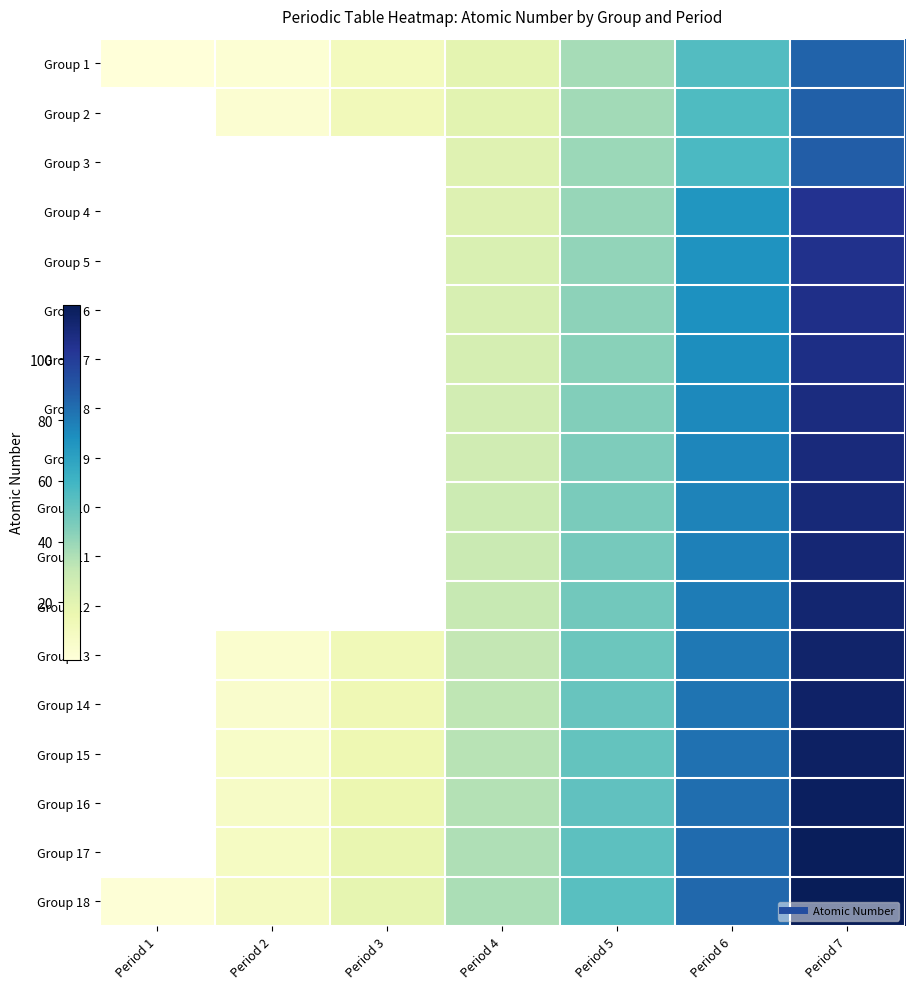

At which category is the sum across all series the highest?

Period 7